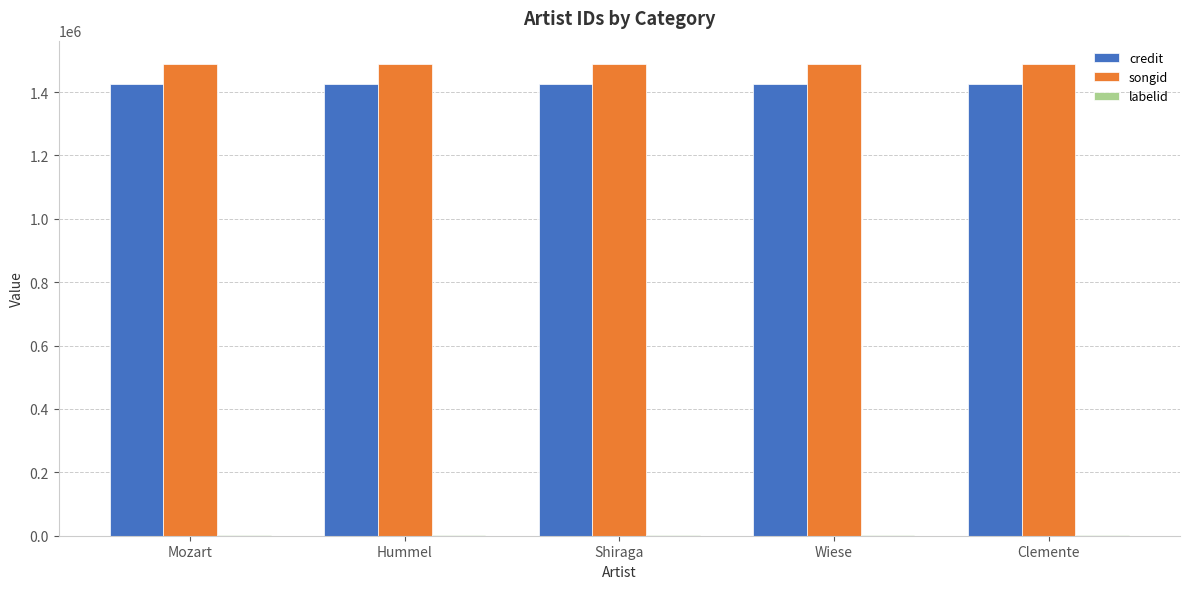

What is the sum of all songid values?

7438050